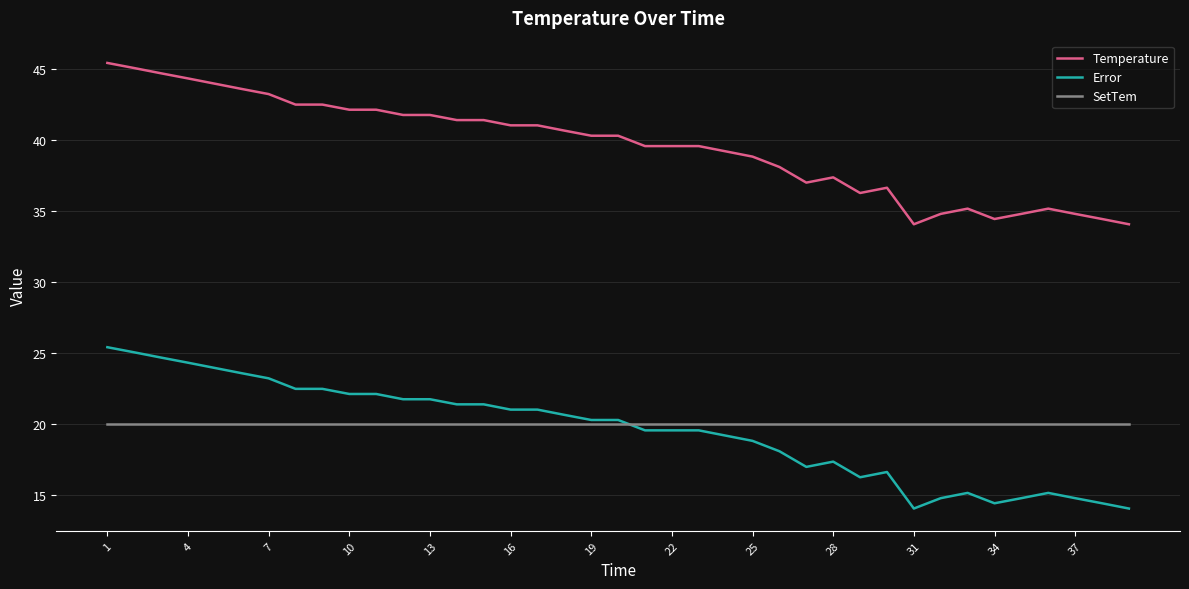

List the series in order of their peak value, lowest first.

SetTem, Error, Temperature